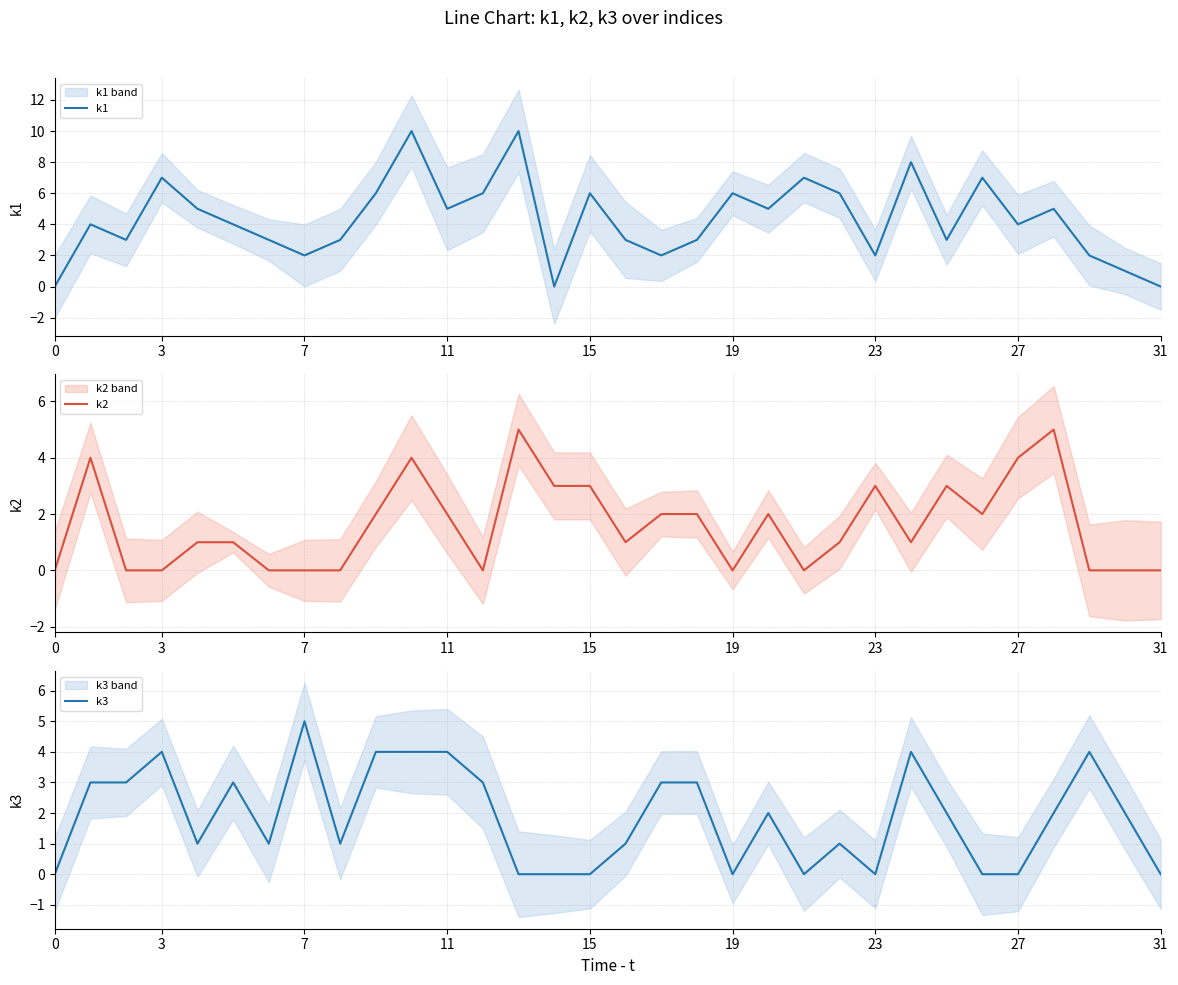

True or false: k3 has a value of 4 at 3.

True